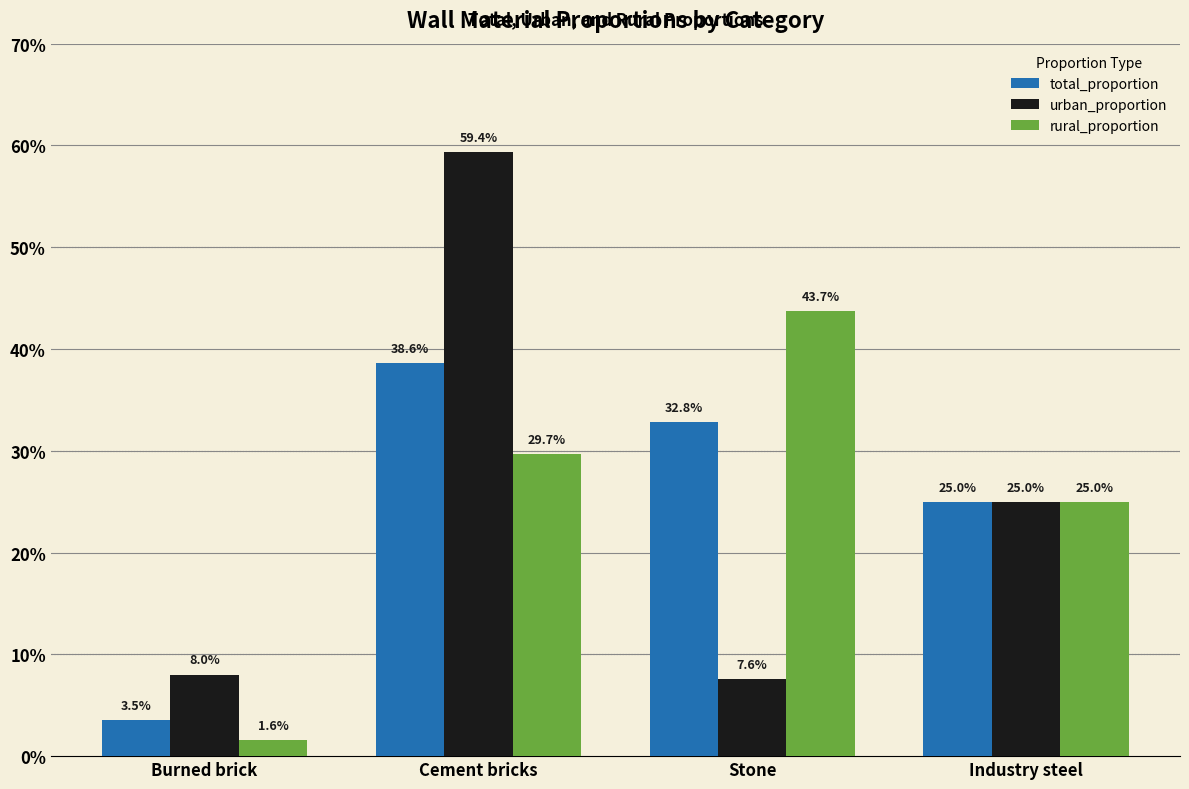

What are all the series names shown in the legend?

total_proportion, urban_proportion, rural_proportion